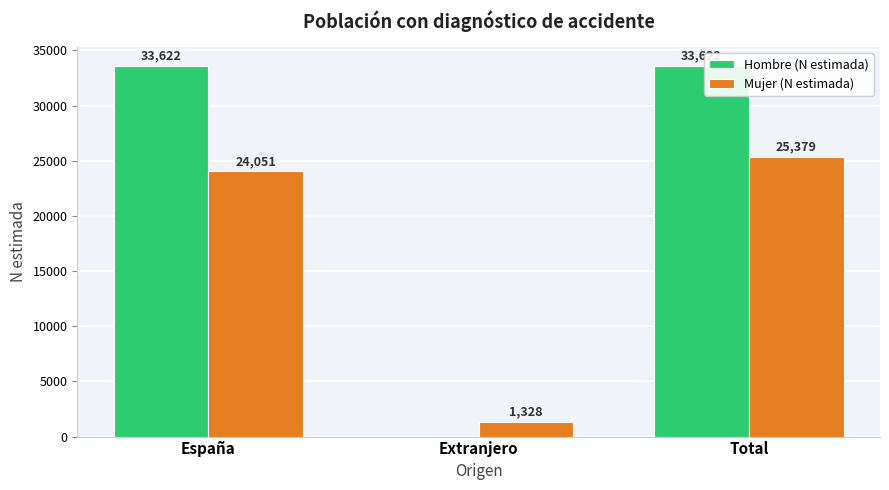

How many data points does each series have?

3